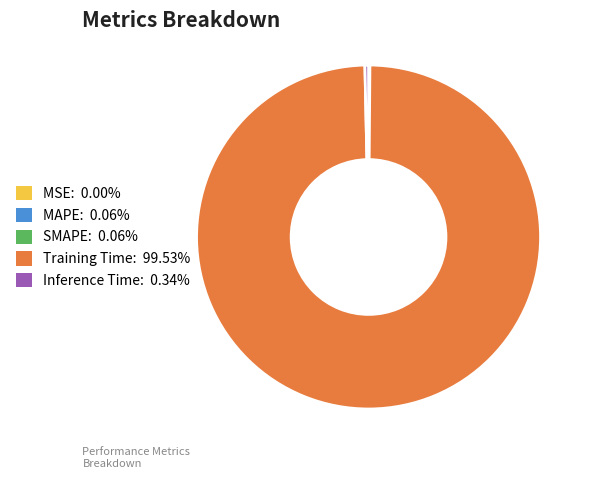

What is the majority slice?

Training Time